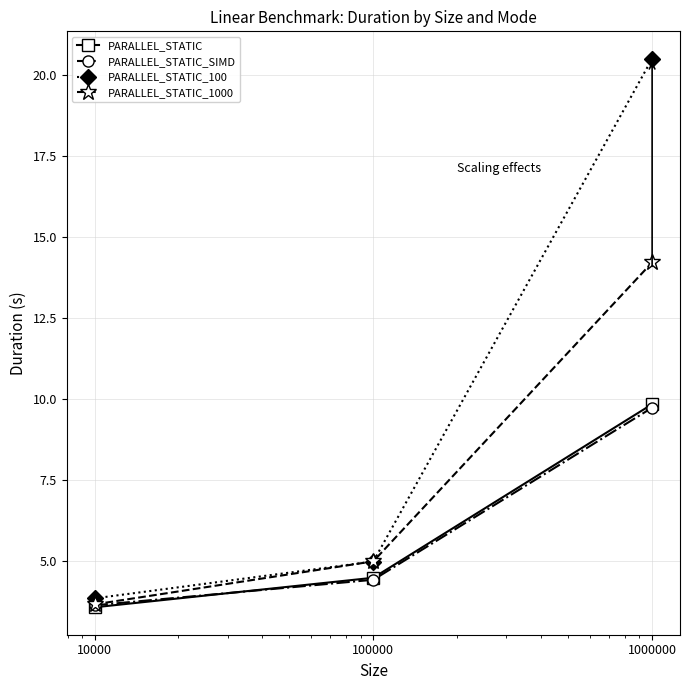

Which series has the largest total across all categories?

PARALLEL_STATIC_100